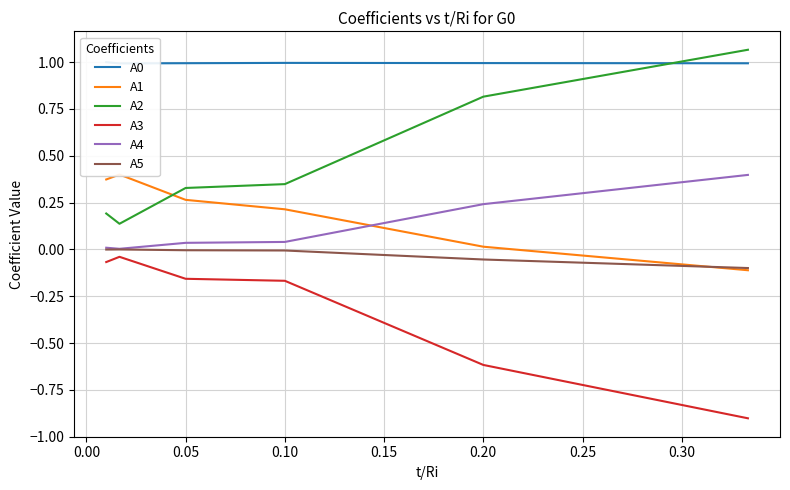

Rank the series by their maximum value, from highest to lowest.

A2, A0, A1, A4, A5, A3